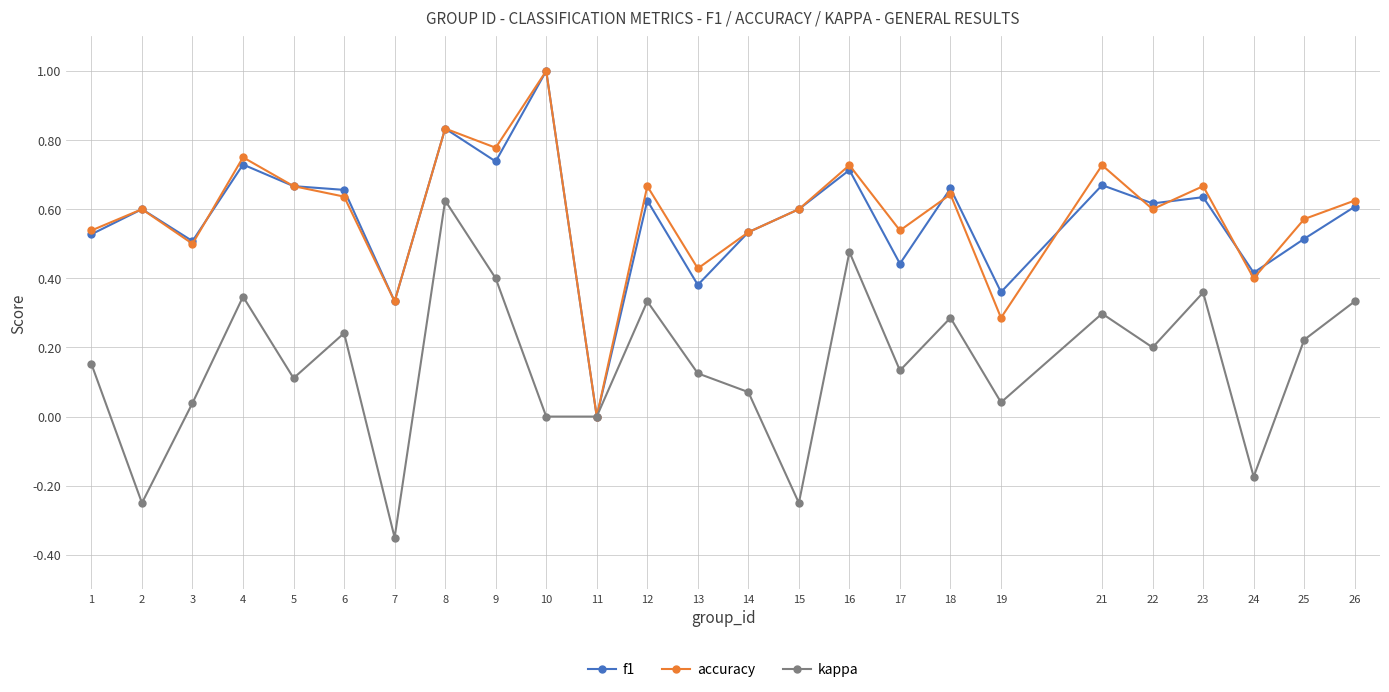

At which category is the sum across all series the highest?

8